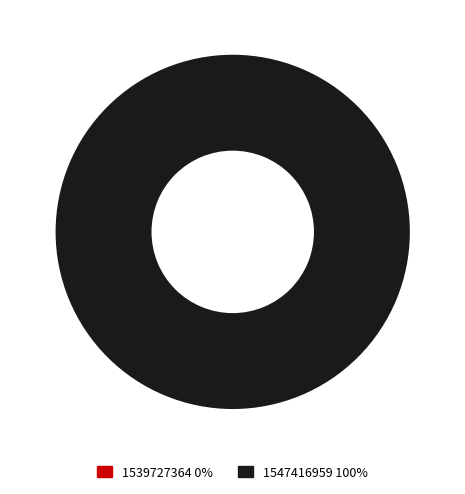

Is there any slice that represents more than half of the pie?

Yes